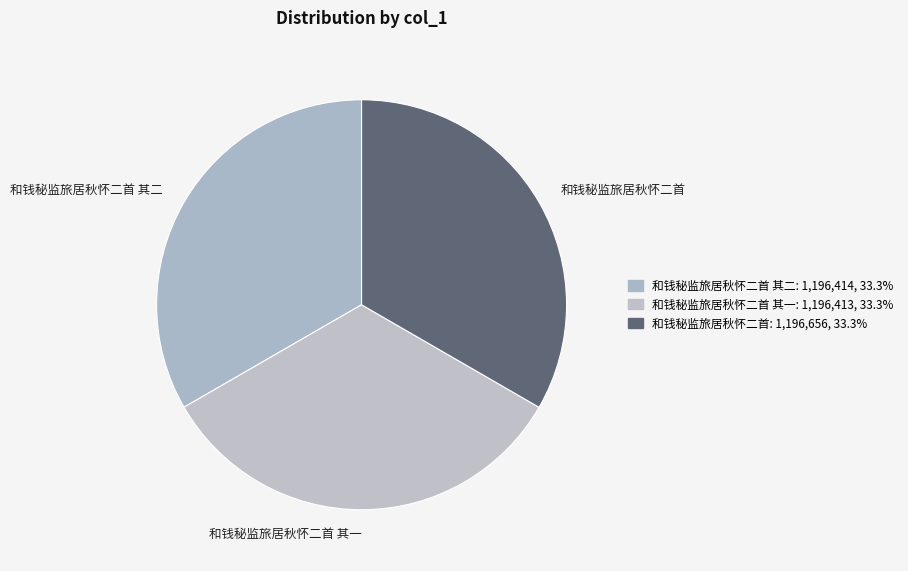

Is there any slice that represents more than half of the pie?

No